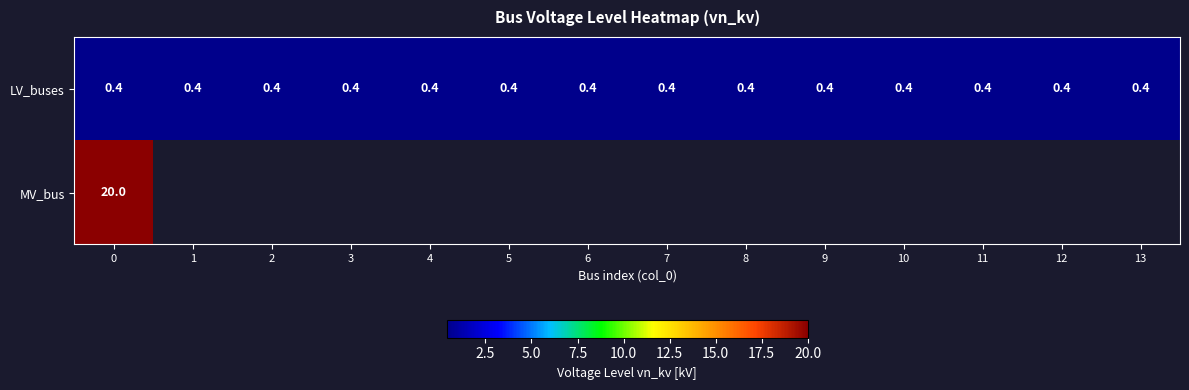

What is the sum of the LV_buses values at 7 and 3?

0.8